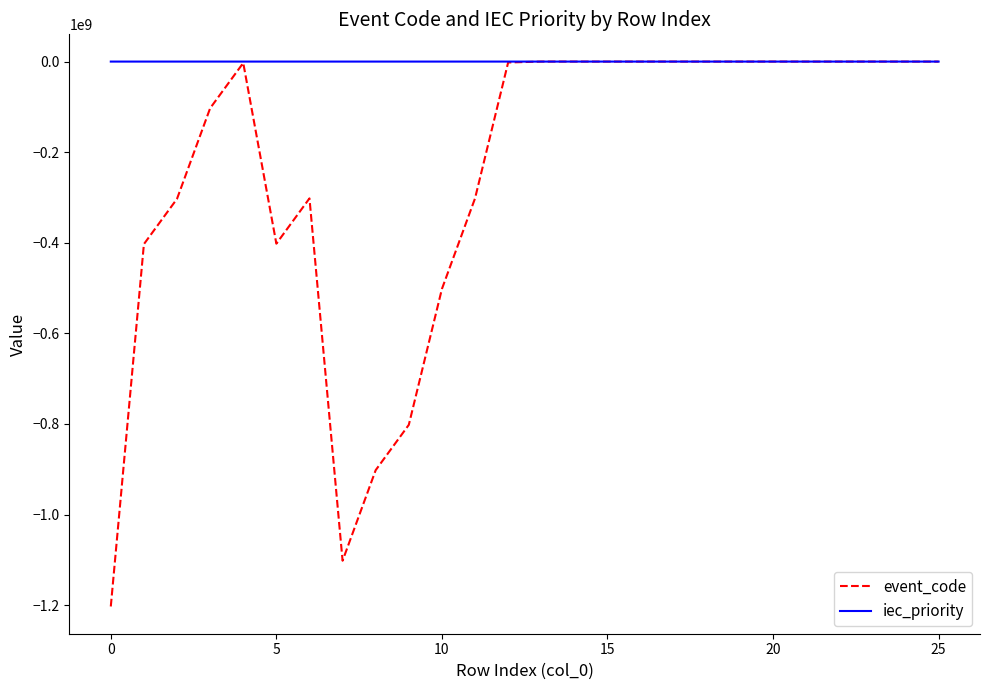

Which series has the largest range (max minus min)?

event_code